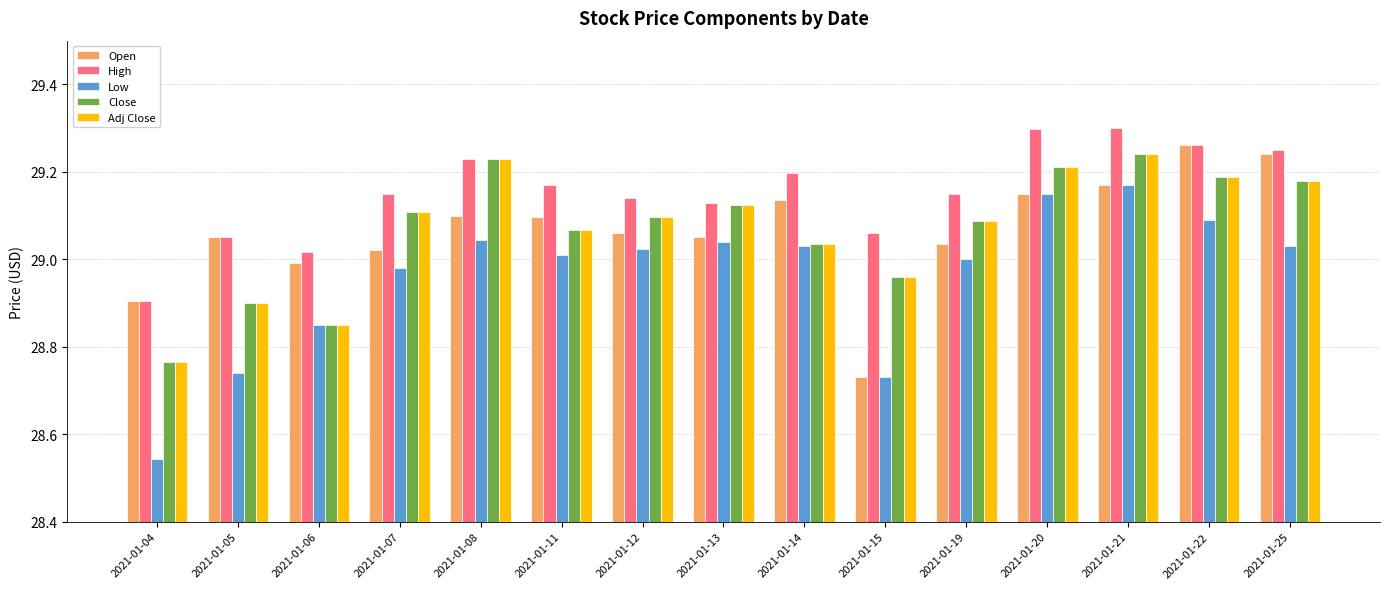

Is it true that Close equals 29.1 at 2021-01-12?

True